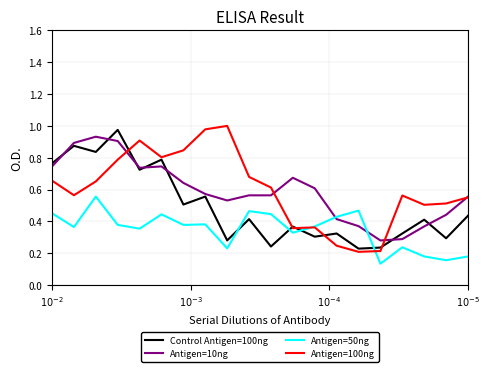

Which series has the largest range (max minus min)?

Antigen=100ng